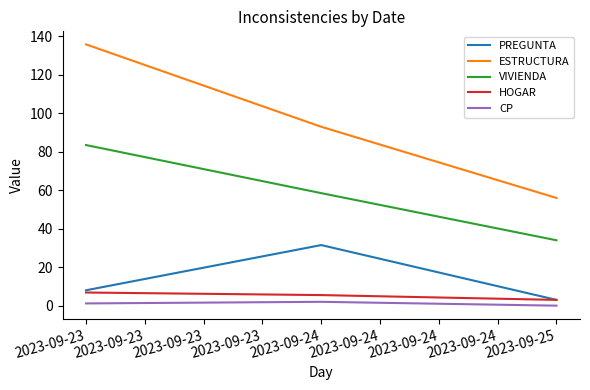

How many values in the VIVIENDA series are below 58?

1